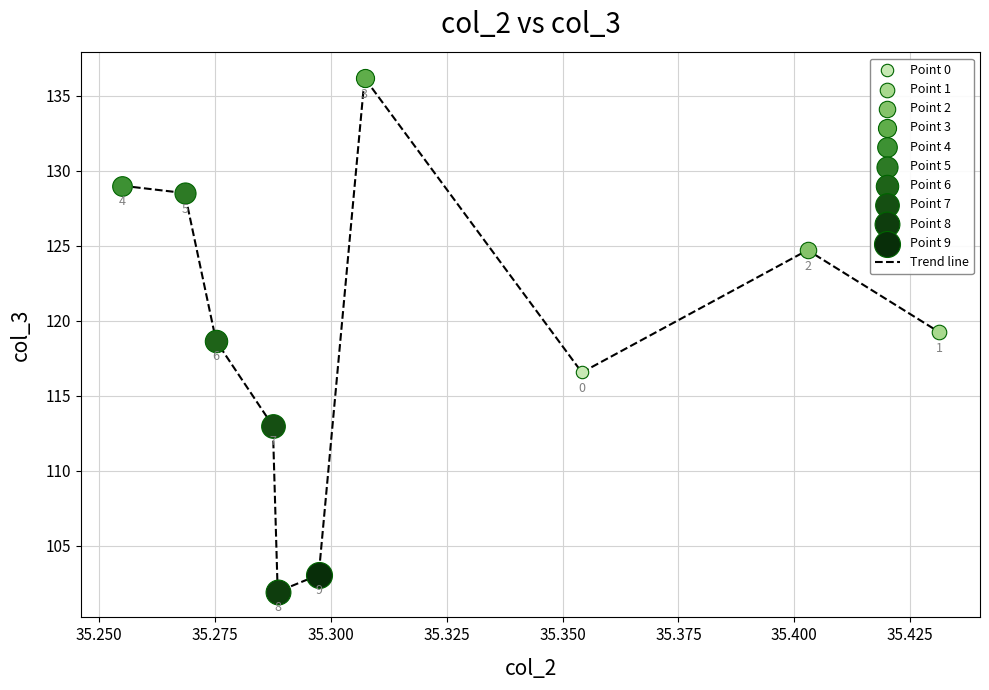

What is the greatest value displayed?

136.2